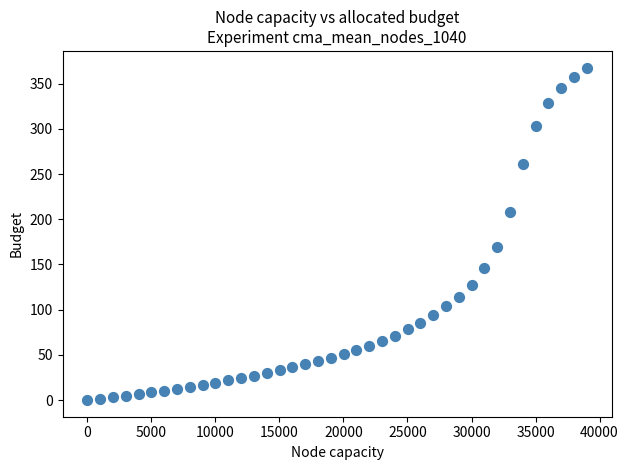

What Y value in the scatter plot is closest to 183?

169.5